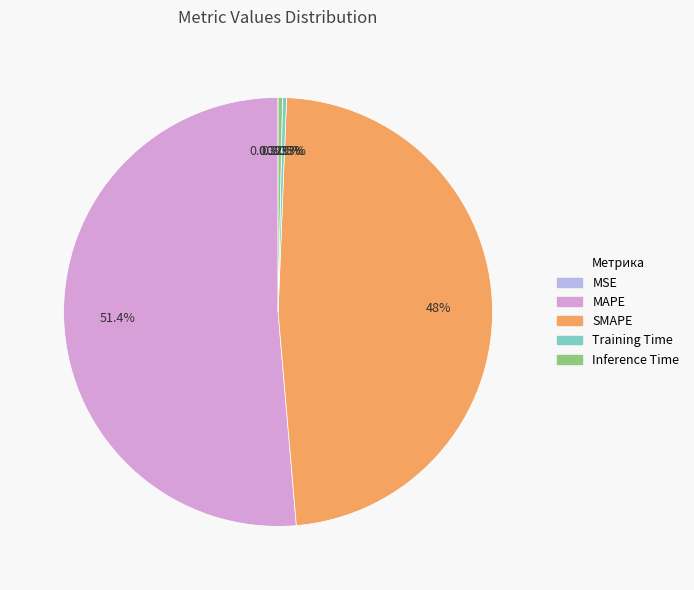

Between Inference Time and SMAPE, which is larger?

SMAPE